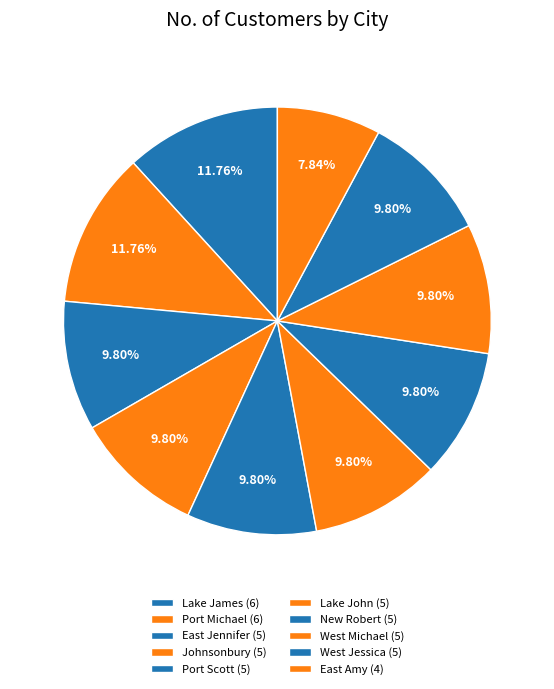

Which slice is the smallest?

East Amy